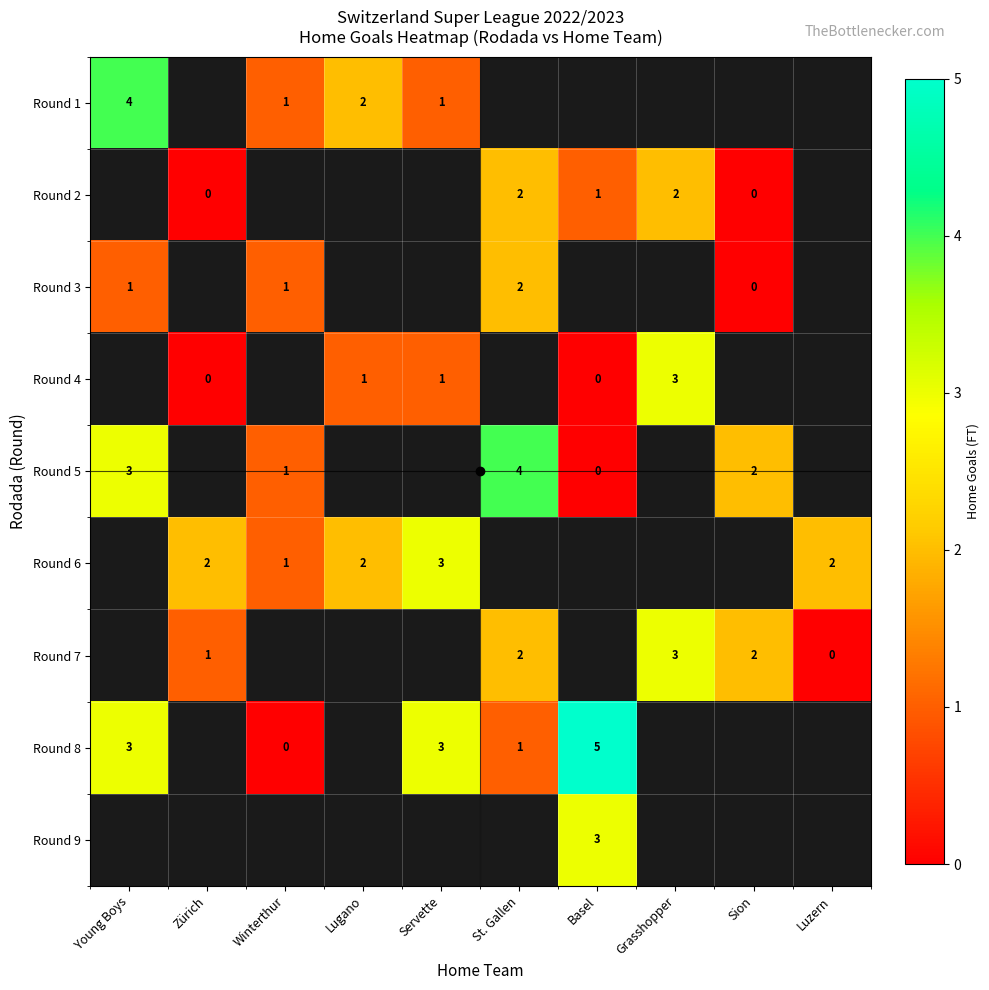

Which label corresponds to the smallest value in the chart?

Zürich